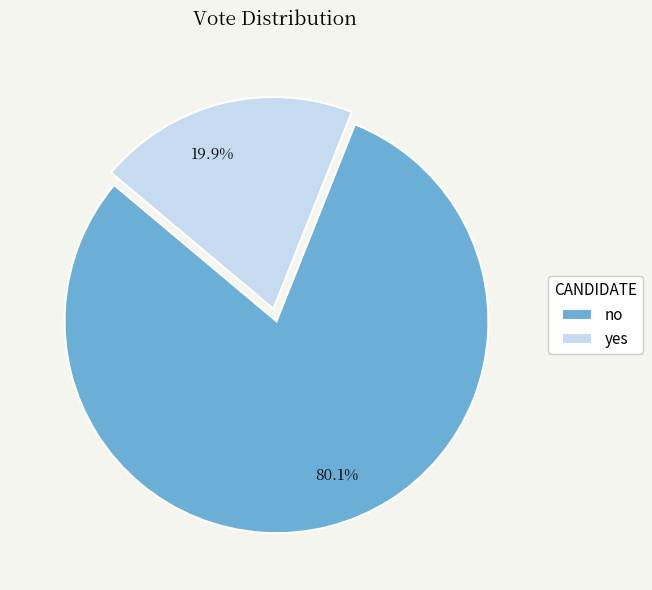

To the nearest percent, what portion does yes represent?

20%